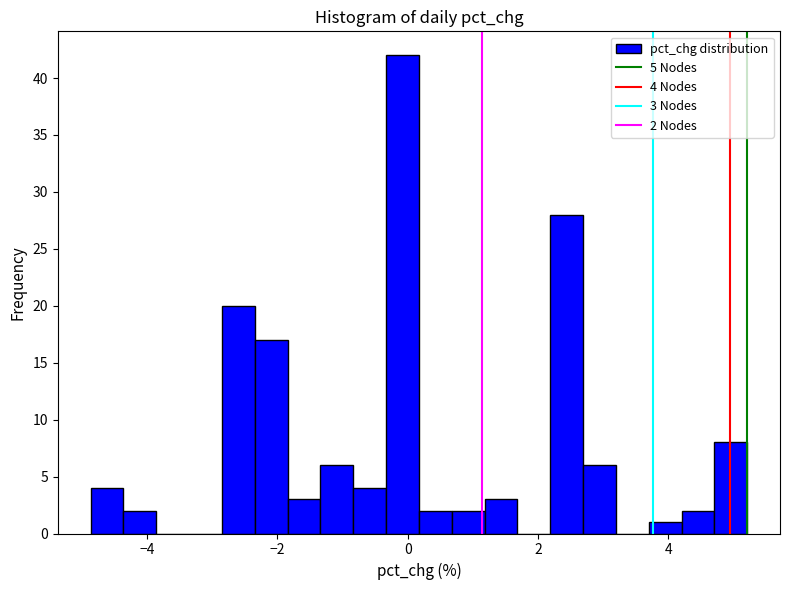

Read against the x-axis, roughly where is the centre of the tallest bar?

0.0